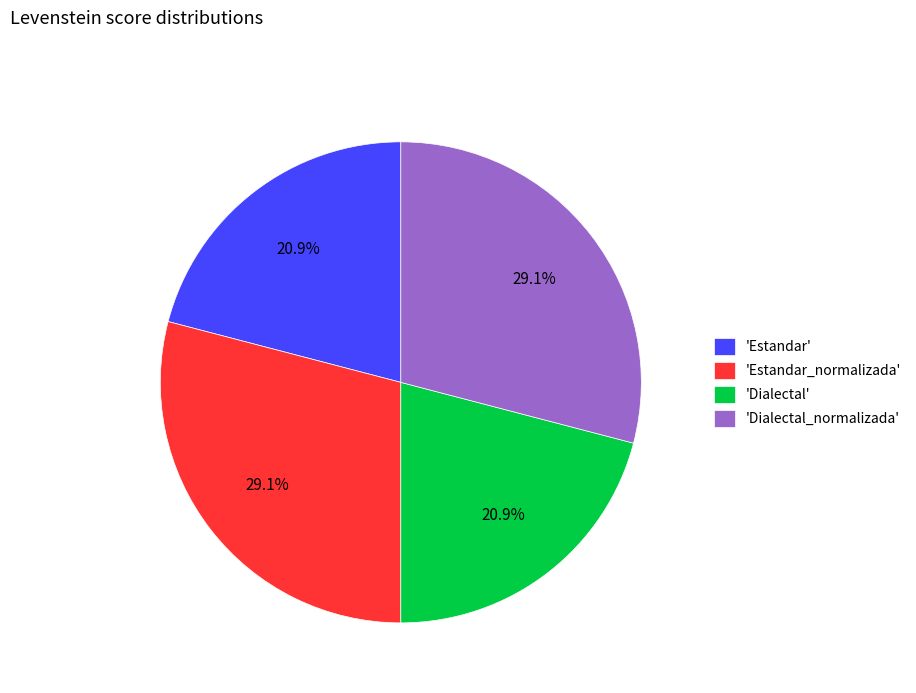

Does 'Dialectal' account for over 50% of the chart?

No